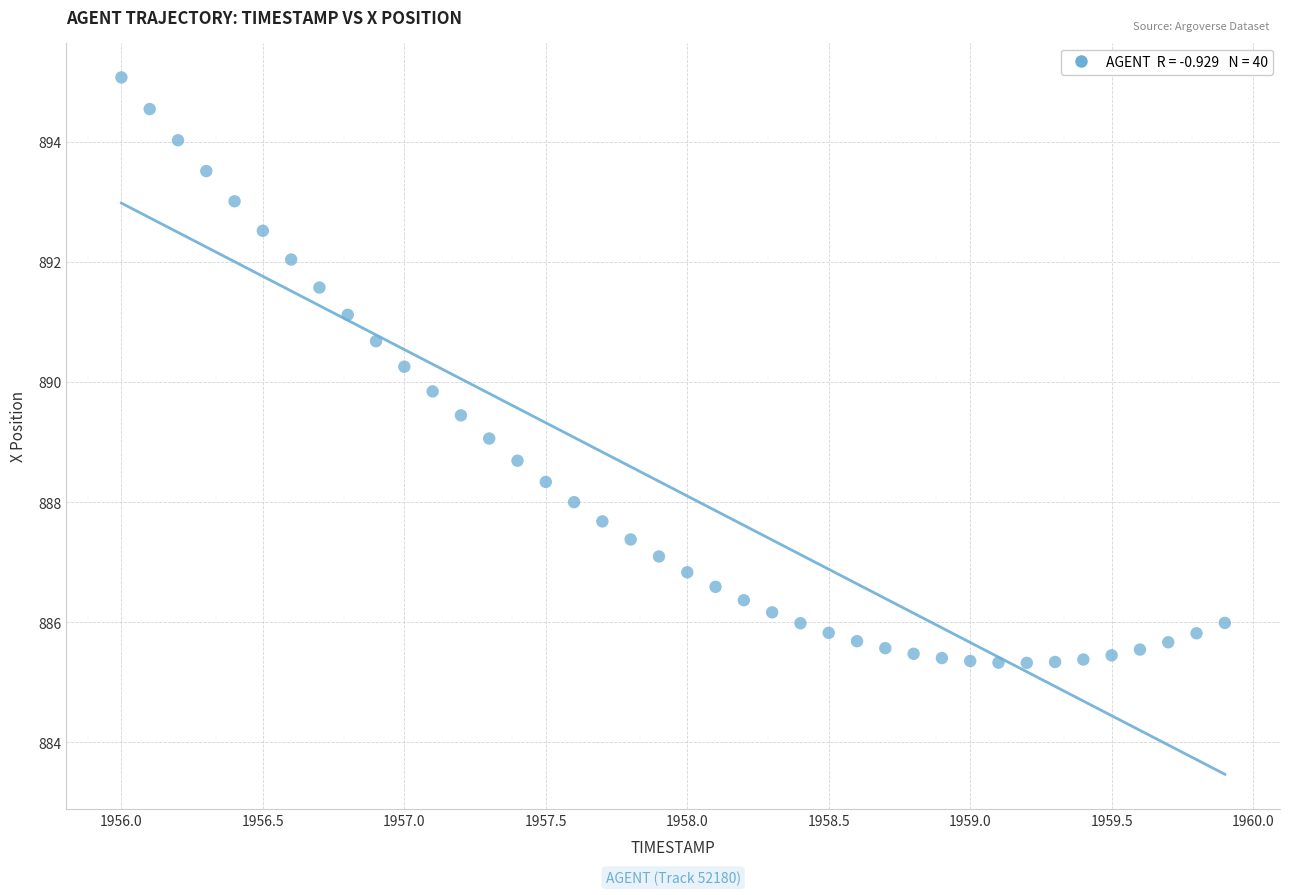

What is the range of Y values (max minus min)?

9.7